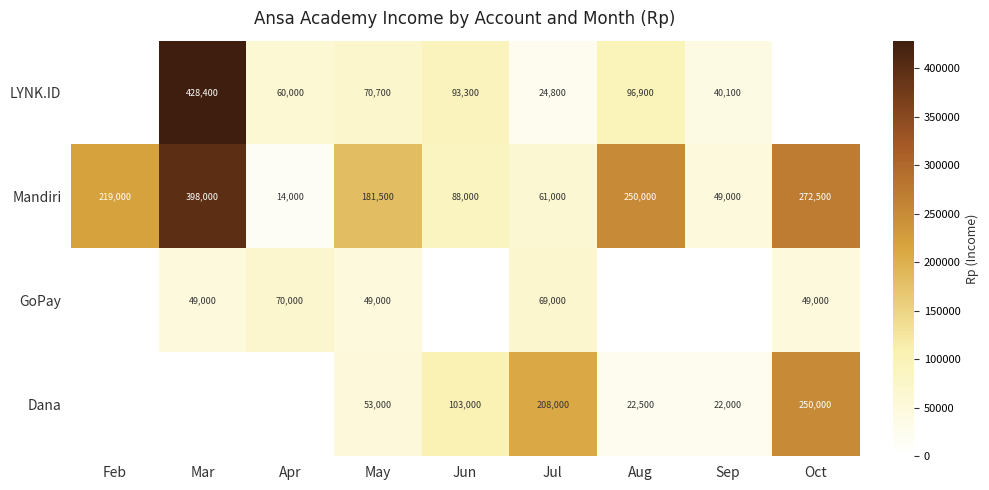

The LYNK.ID series shows 428400 at Mar. True or false?

True